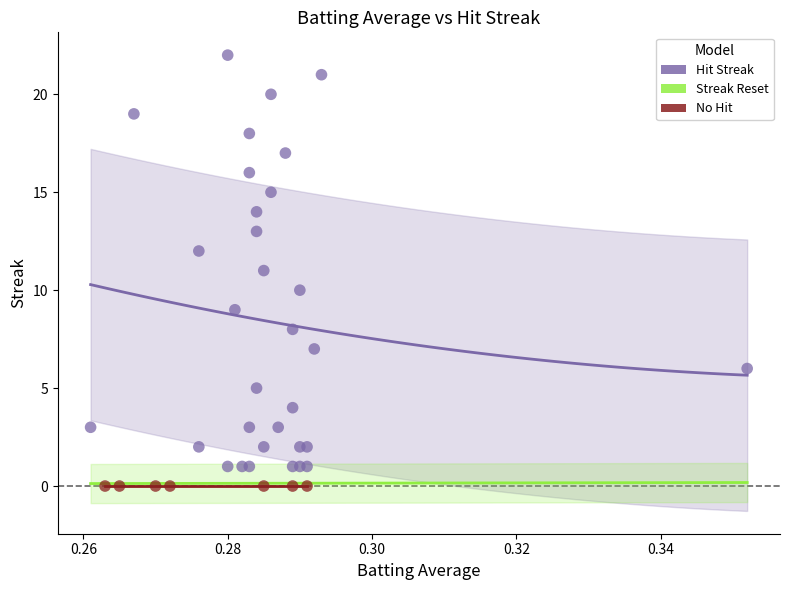

Which series reaches the maximum Y coordinate?

Hit Streak